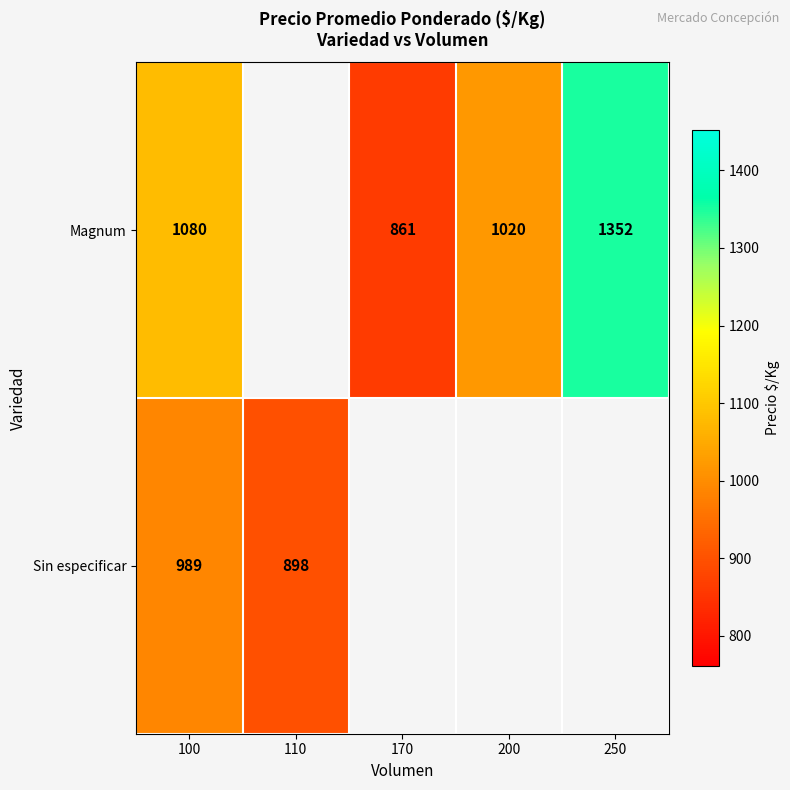

True or false: Magnum has a value of 861 at 170.

True